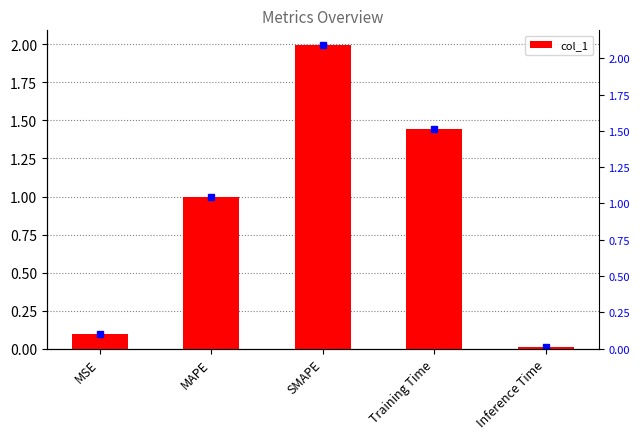

What is the difference between the second highest and second lowest values?

1.4